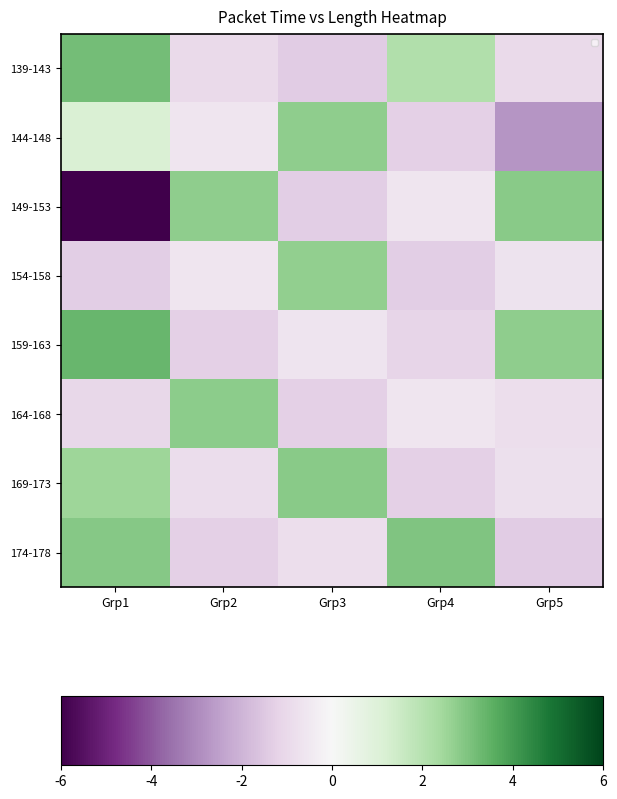

Which category has the lowest value across all series?

Grp1